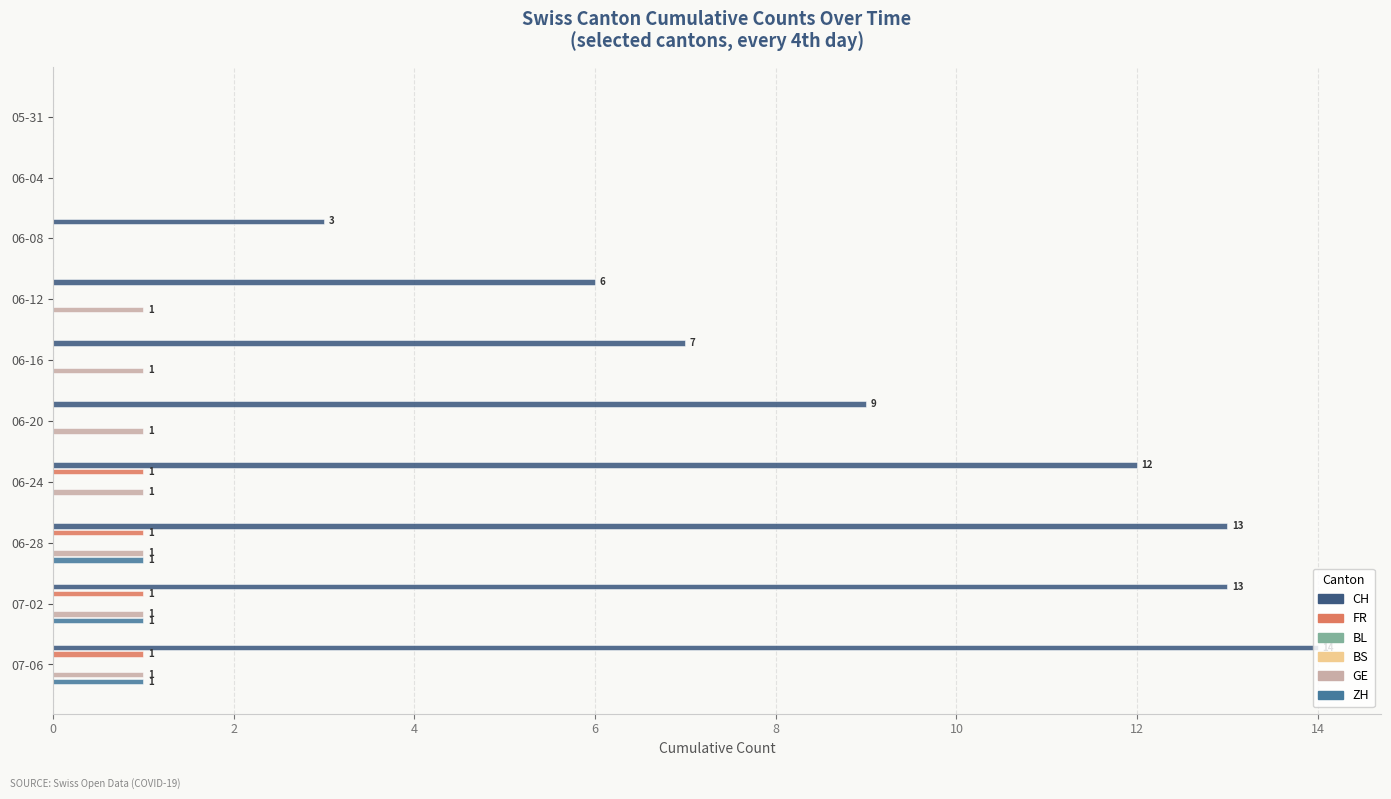

Which series has the largest range (max minus min)?

CH